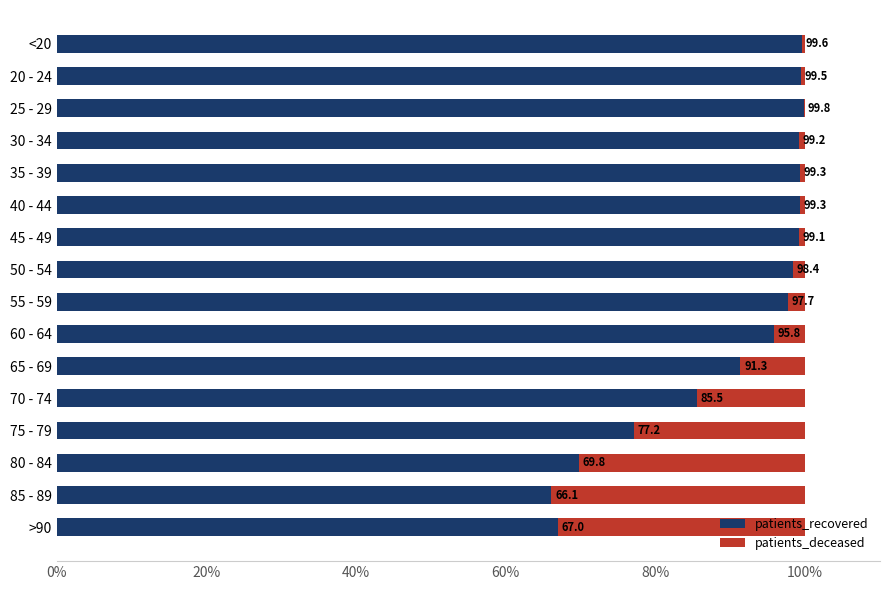

What is the maximum value for patients_recovered?

99.8